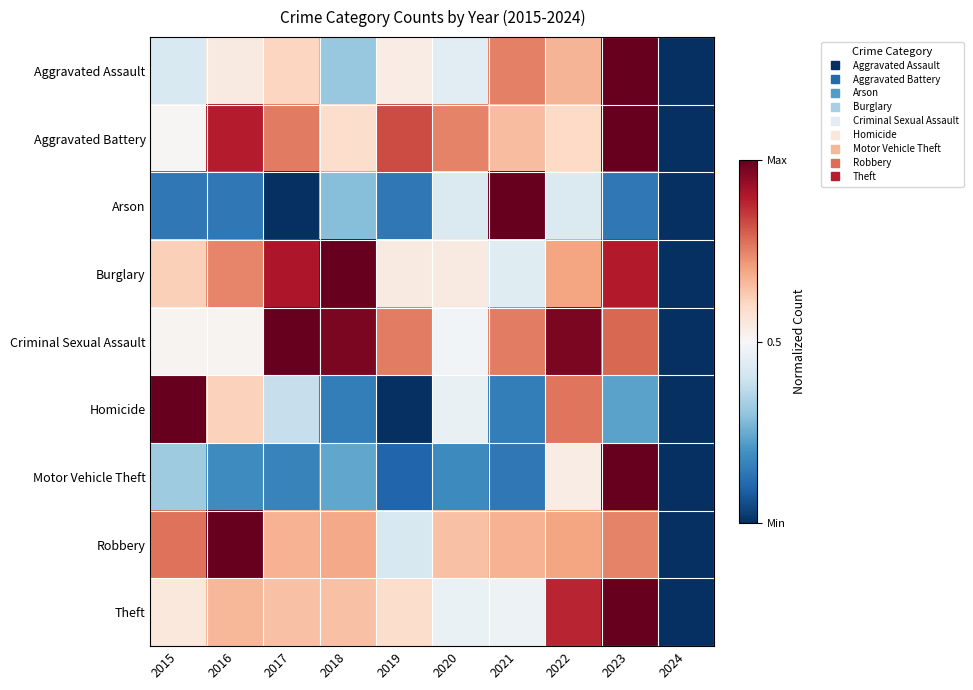

How many data points does each series have?

10